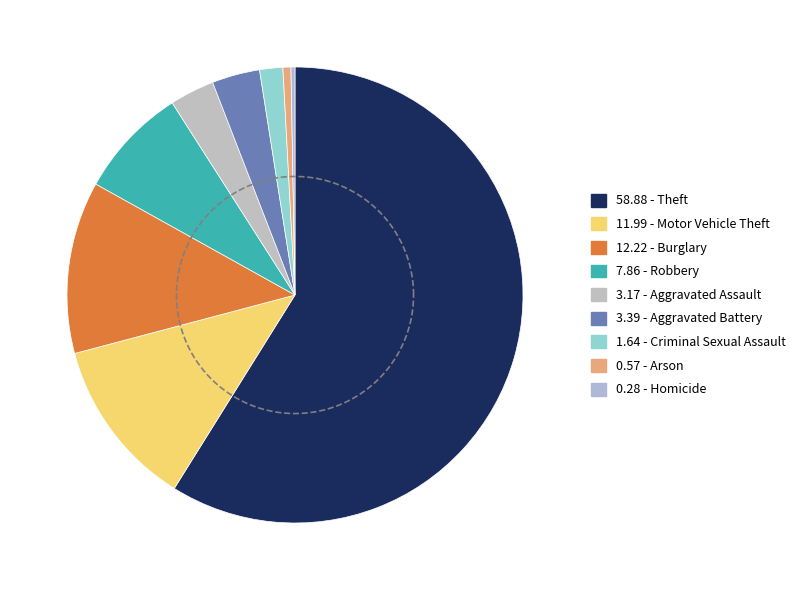

The Arson slice represents 11% of the pie. True or false?

False